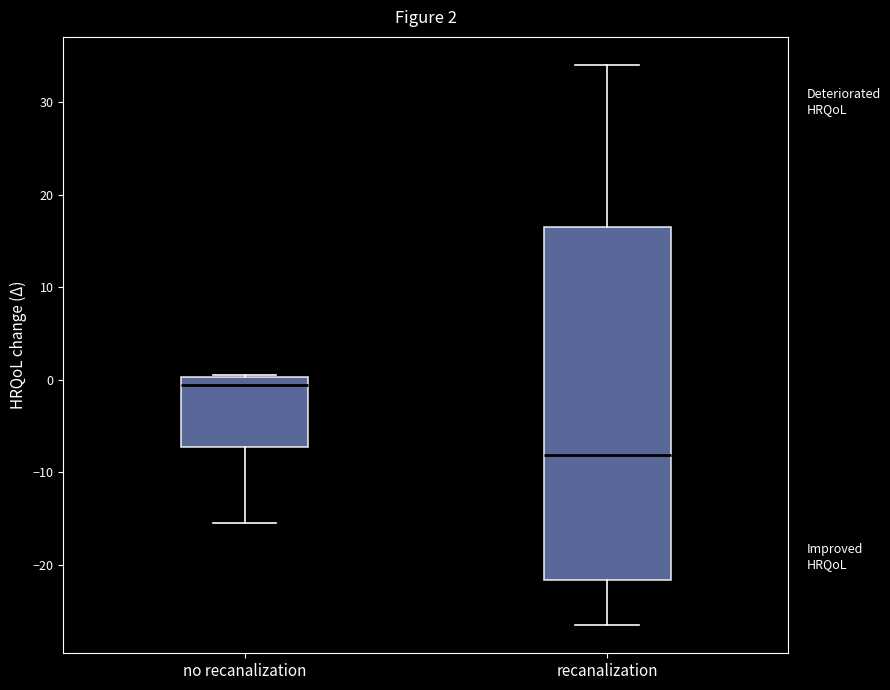

Comparing the boxes themselves (not the whiskers), which one is the tallest?

recanalization